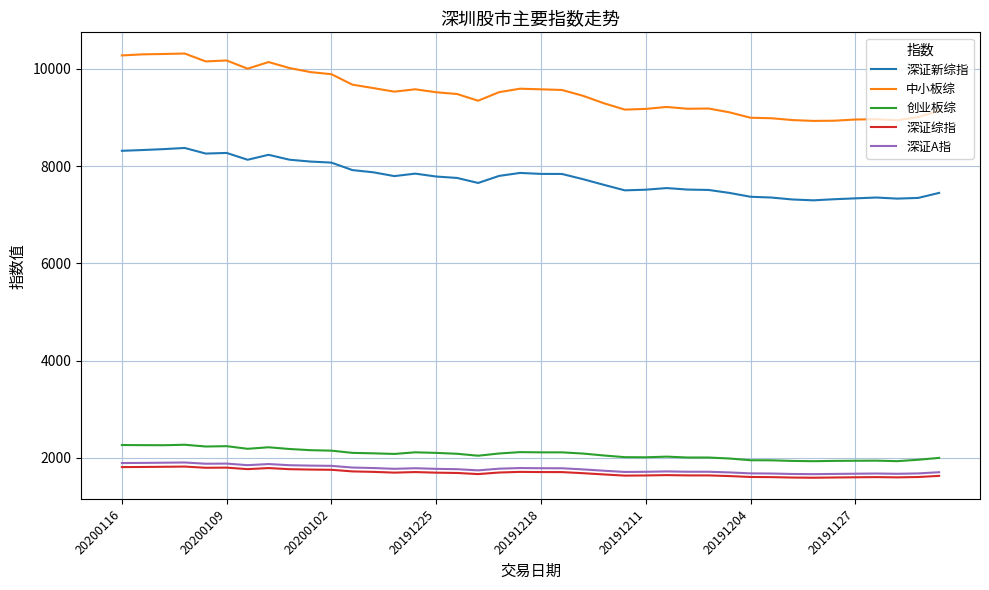

True or false: 深证新综指 and 深证综指 cross at least once.

False